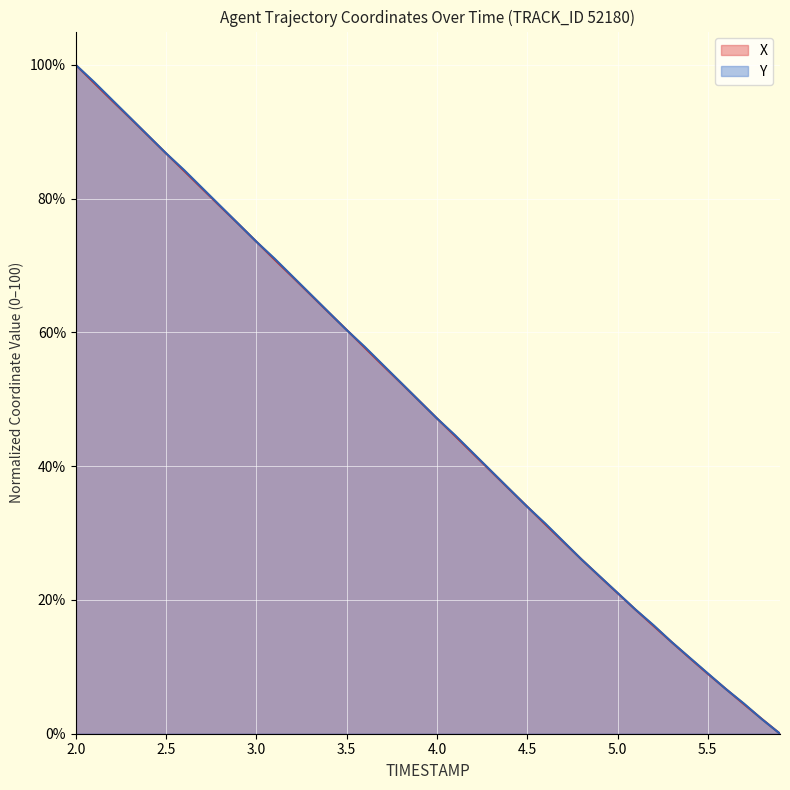

How many values in the X series are below 49?

20